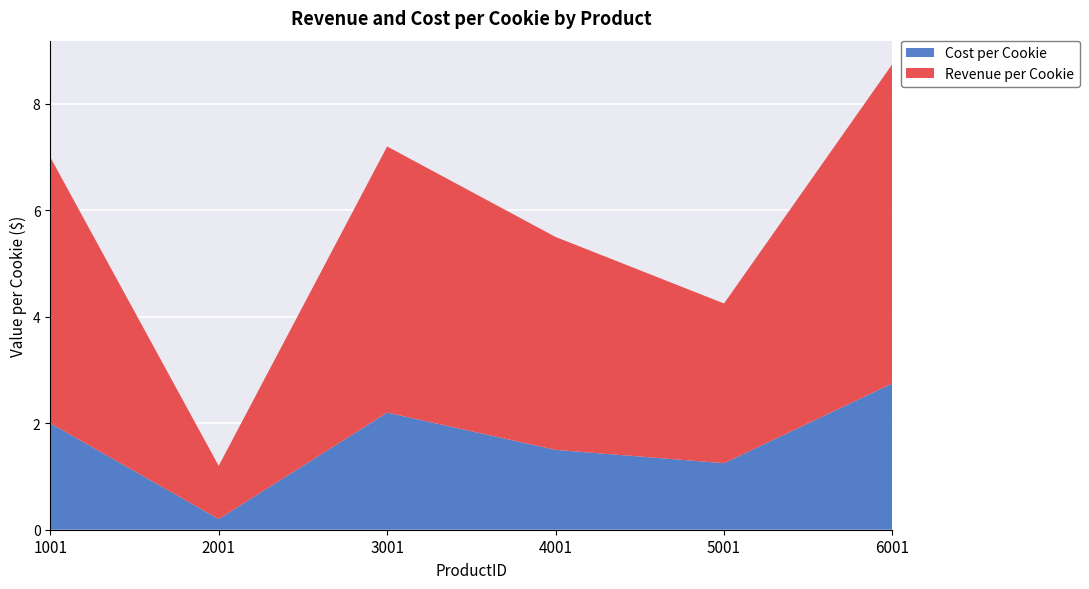

Reading right to left, transcribe all the data shown in this chart.

Cost per Cookie: 2.8	1.2	1.5	2.2	0.2	2.0
Revenue per Cookie: 6.0	3.0	4.0	5.0	1.0	5.0